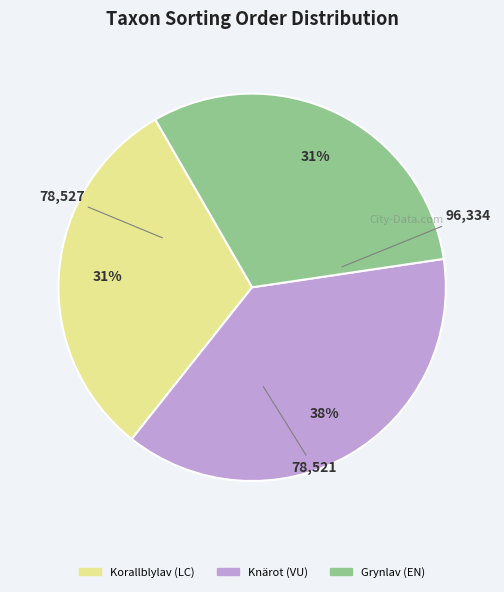

What percentage is the Knärot (VU) slice, to the nearest percent?

38%